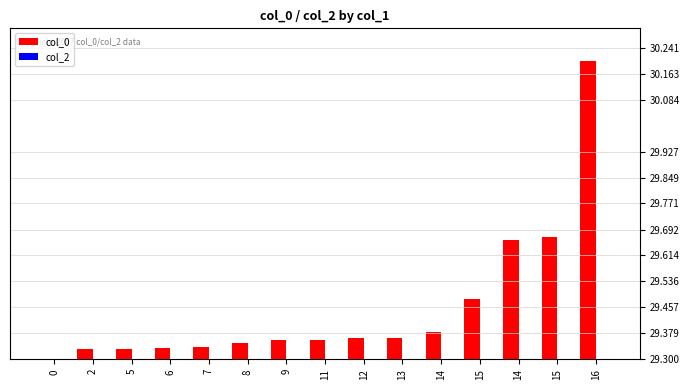

How many groups of bars are there?

15